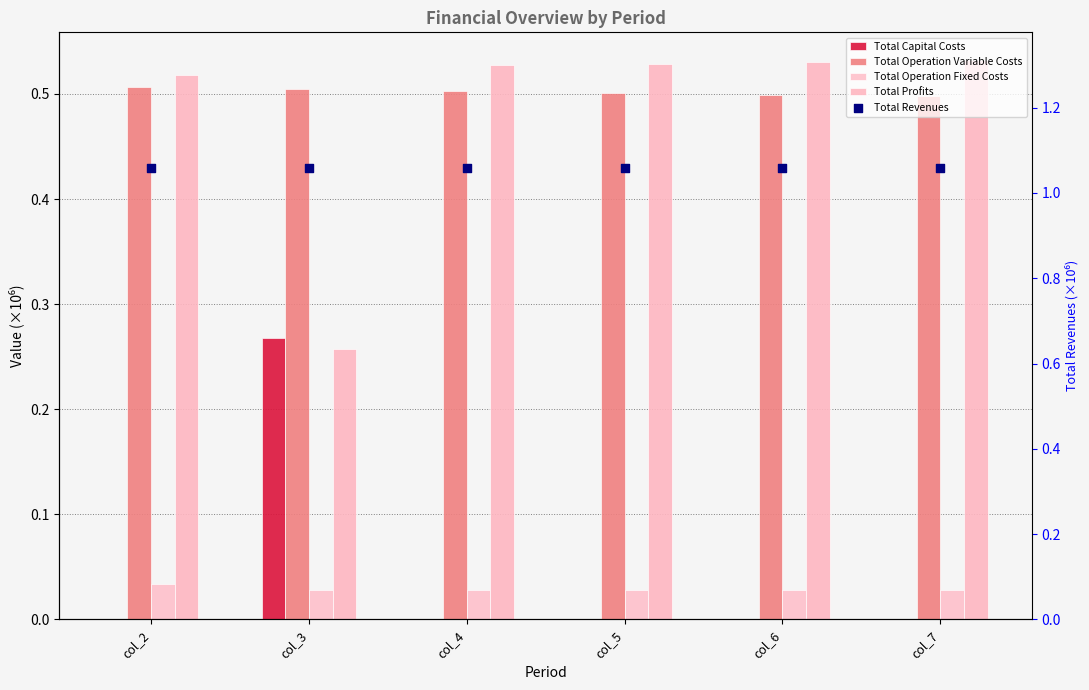

Which series reaches the maximum Y coordinate?

Total Revenues